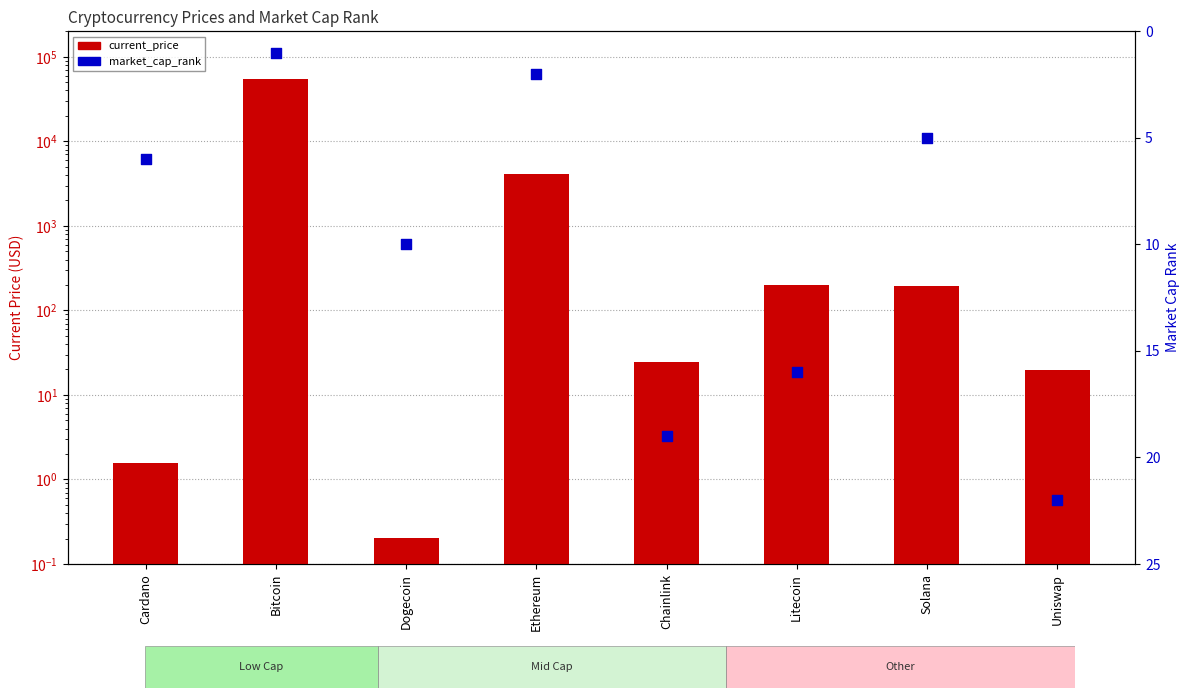

What is the total value across all series at Uniswap?

41.7